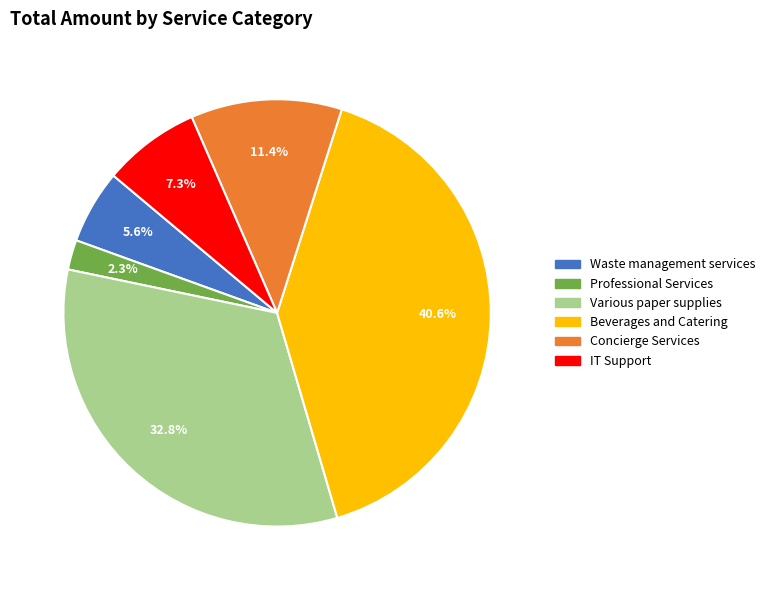

Is there a majority slice in this chart?

No